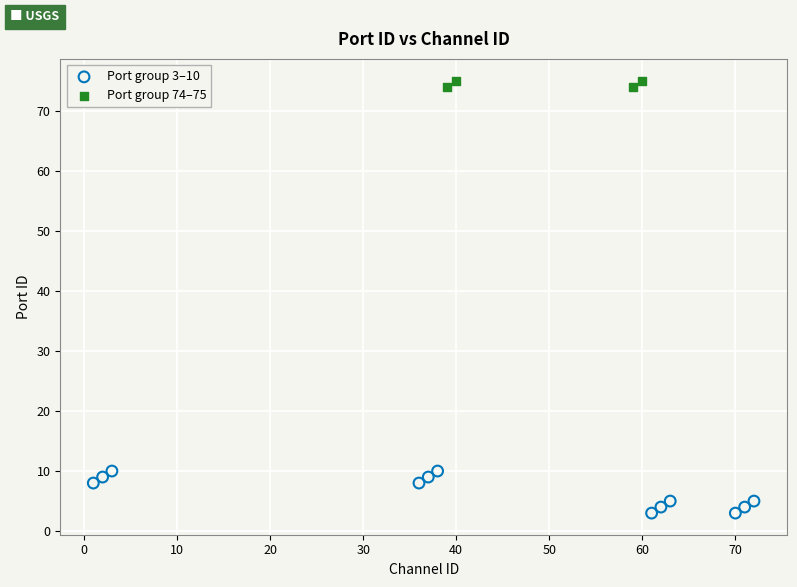

Which series reaches the minimum Y coordinate?

Port group 3–10